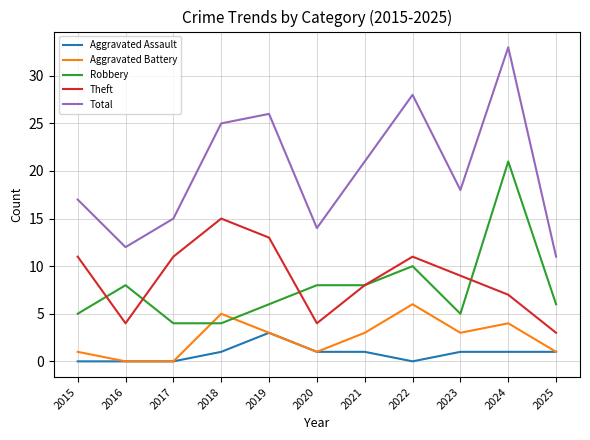

List the series in order of their peak value, lowest first.

Aggravated Assault, Aggravated Battery, Theft, Robbery, Total